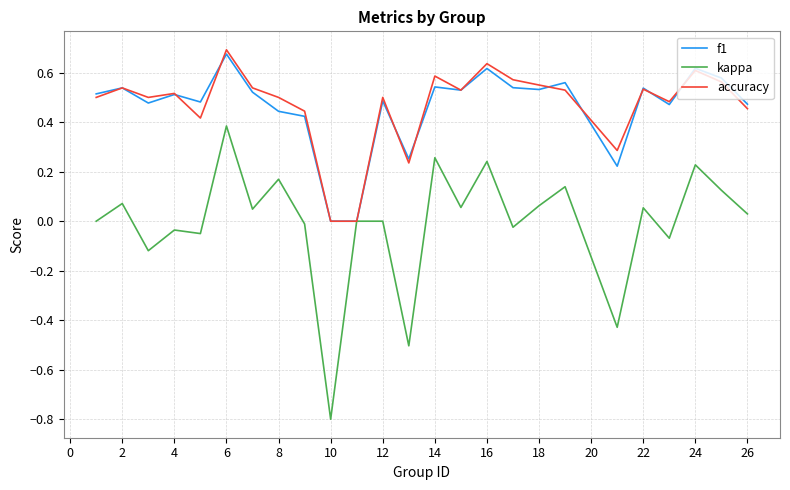

Which series has the widest spread of values?

kappa